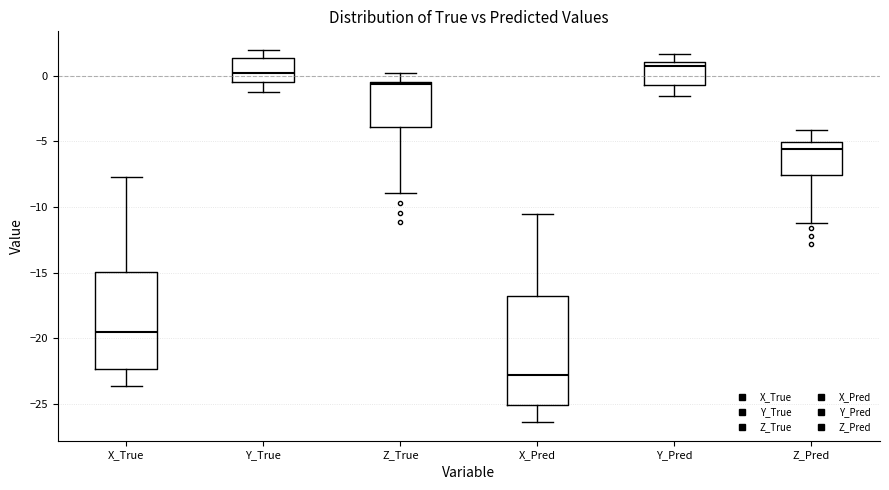

Comparing the boxes themselves (not the whiskers), which one is the tallest?

X_Pred